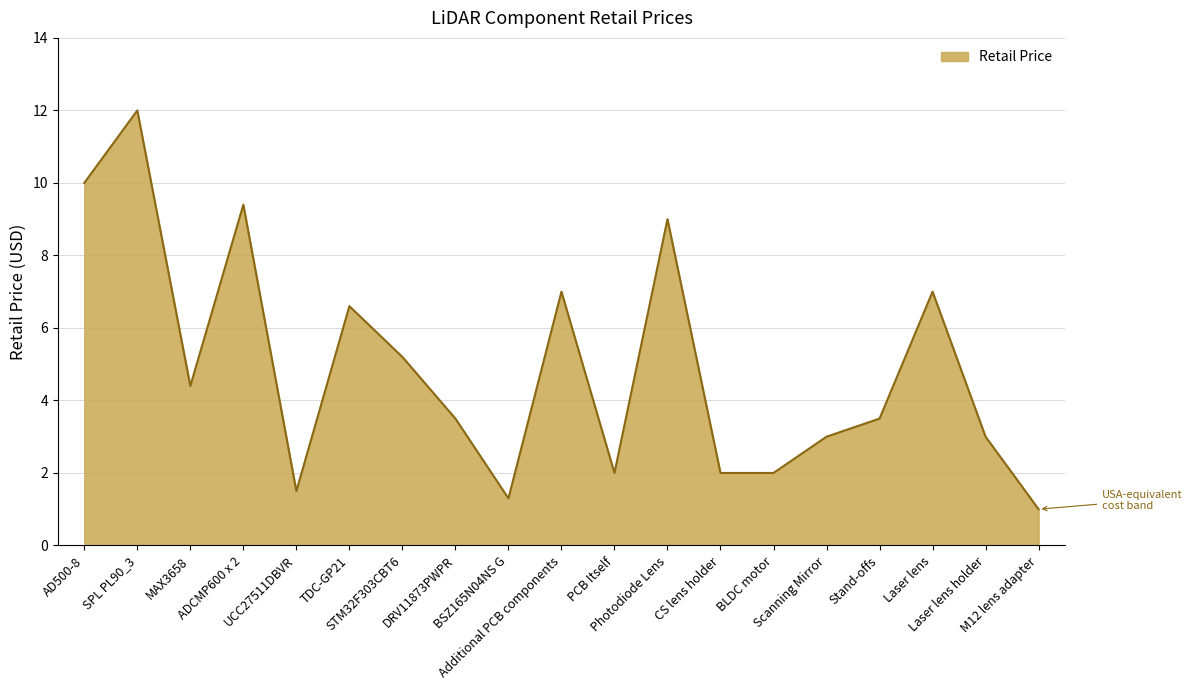

What is the greatest value displayed?

12.0